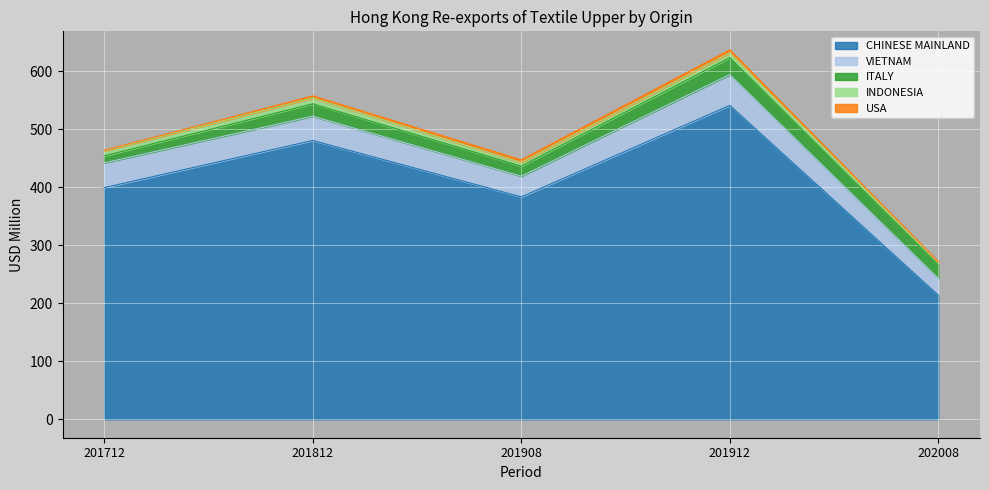

How many data points in ITALY are above 21?

3